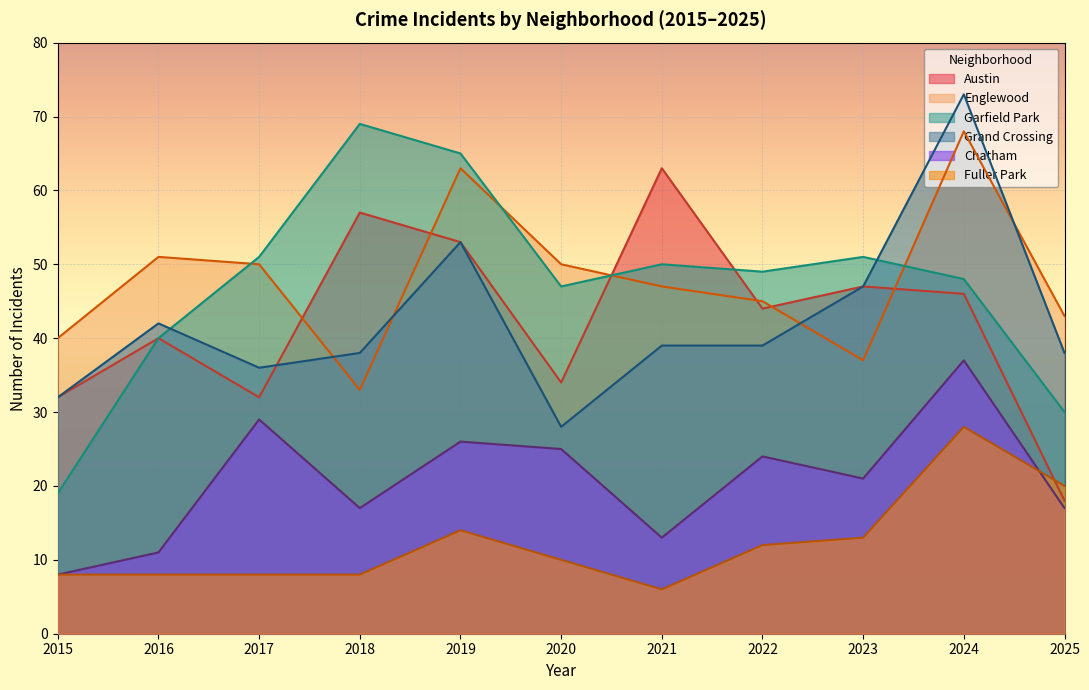

At how many categories does at least one series exceed 27?

11